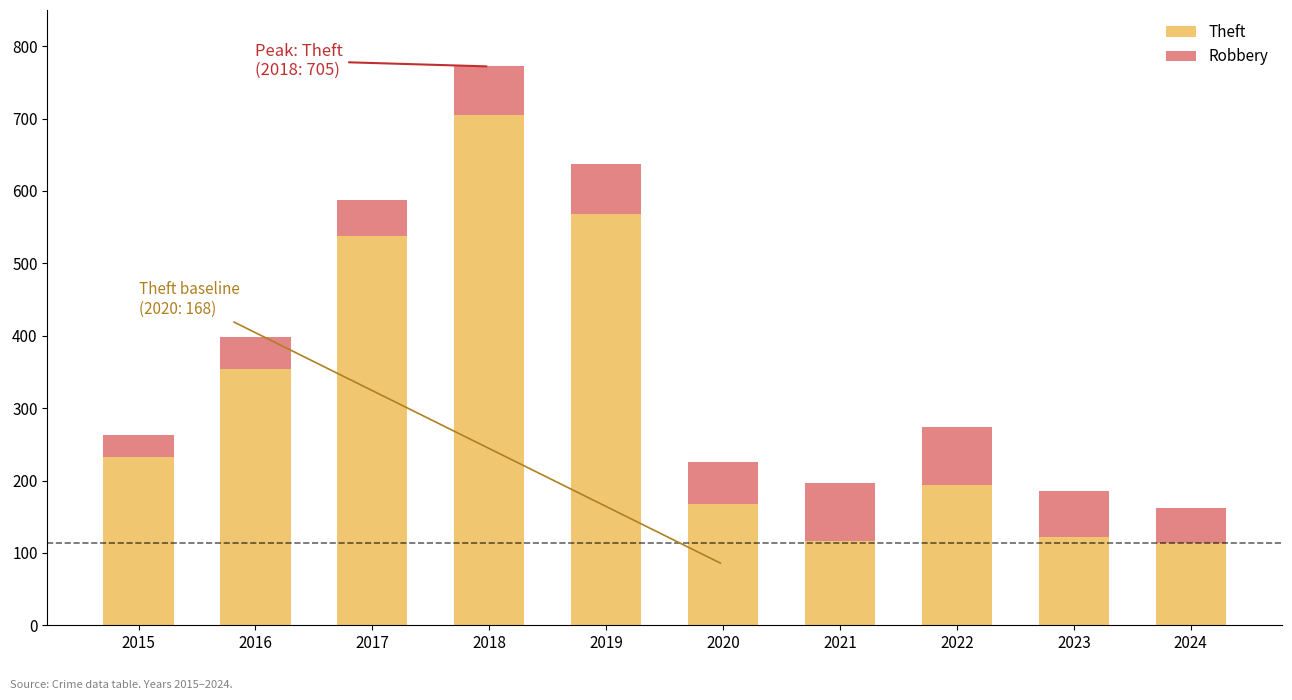

Does the chart contain stacked bars?

Yes